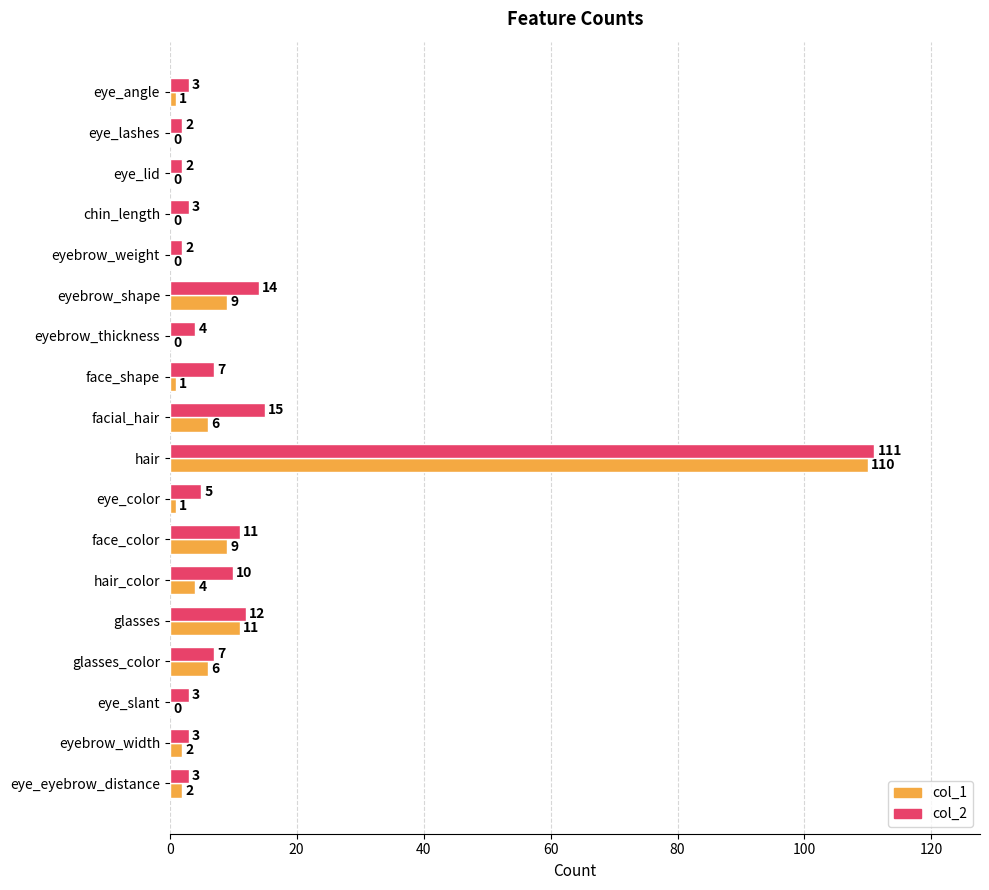

Between face_shape and glasses_color, which series saw the biggest shift?

col_1